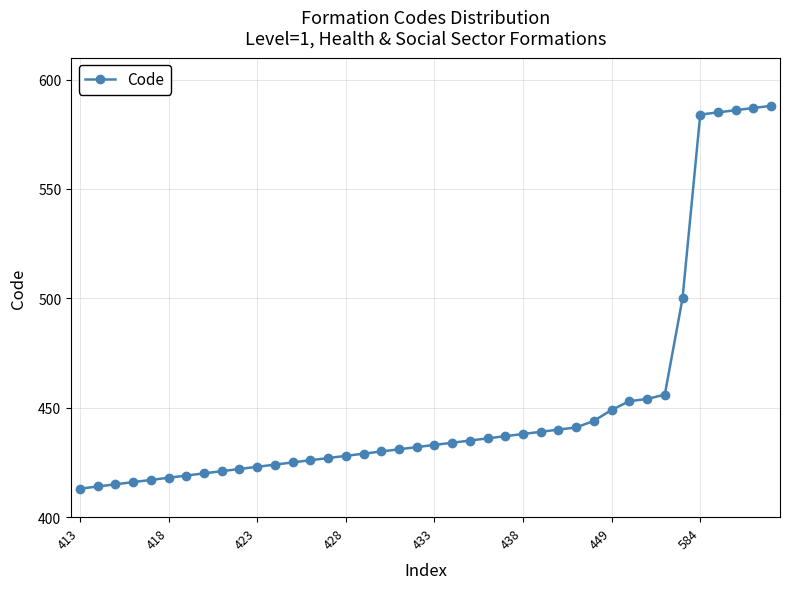

What is the greatest value displayed?

588